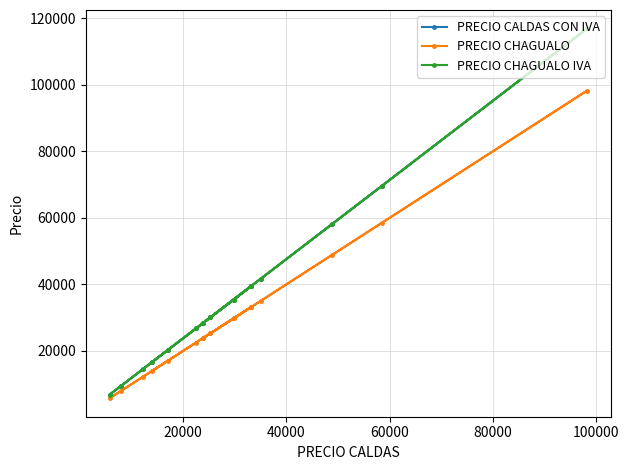

Does the chart display data point markers on the line(s)?

Yes